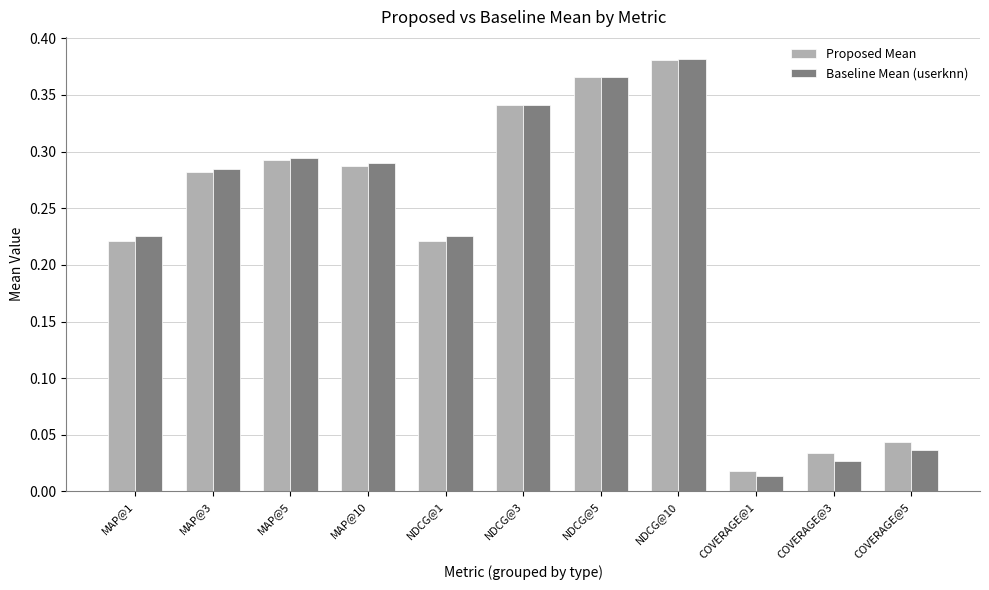

How many groups of bars are there?

11